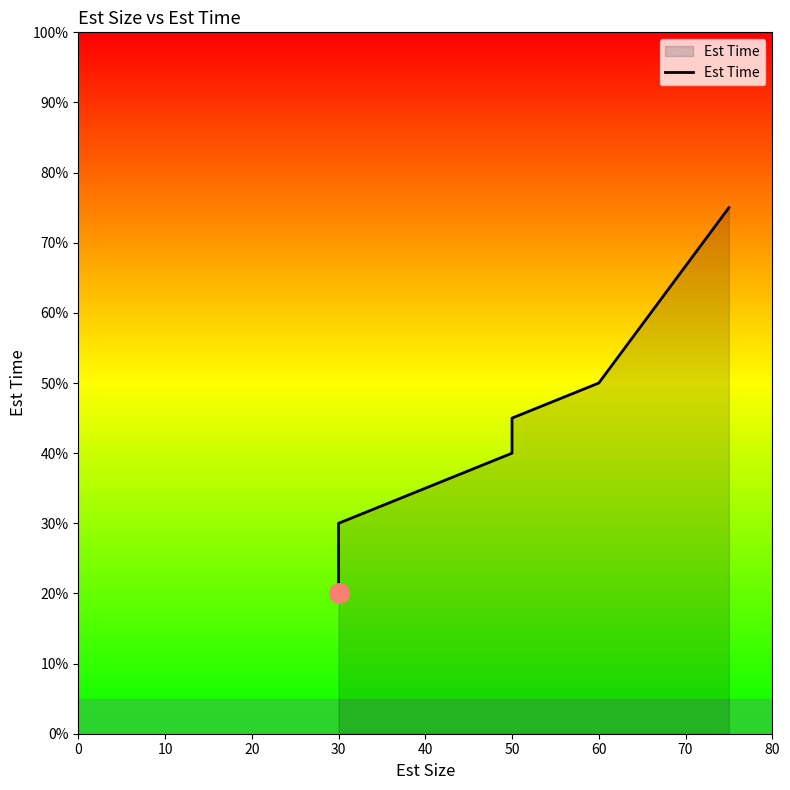

Reading right to left, transcribe all the data shown in this chart.

75	50	45	45	45	40	30	20